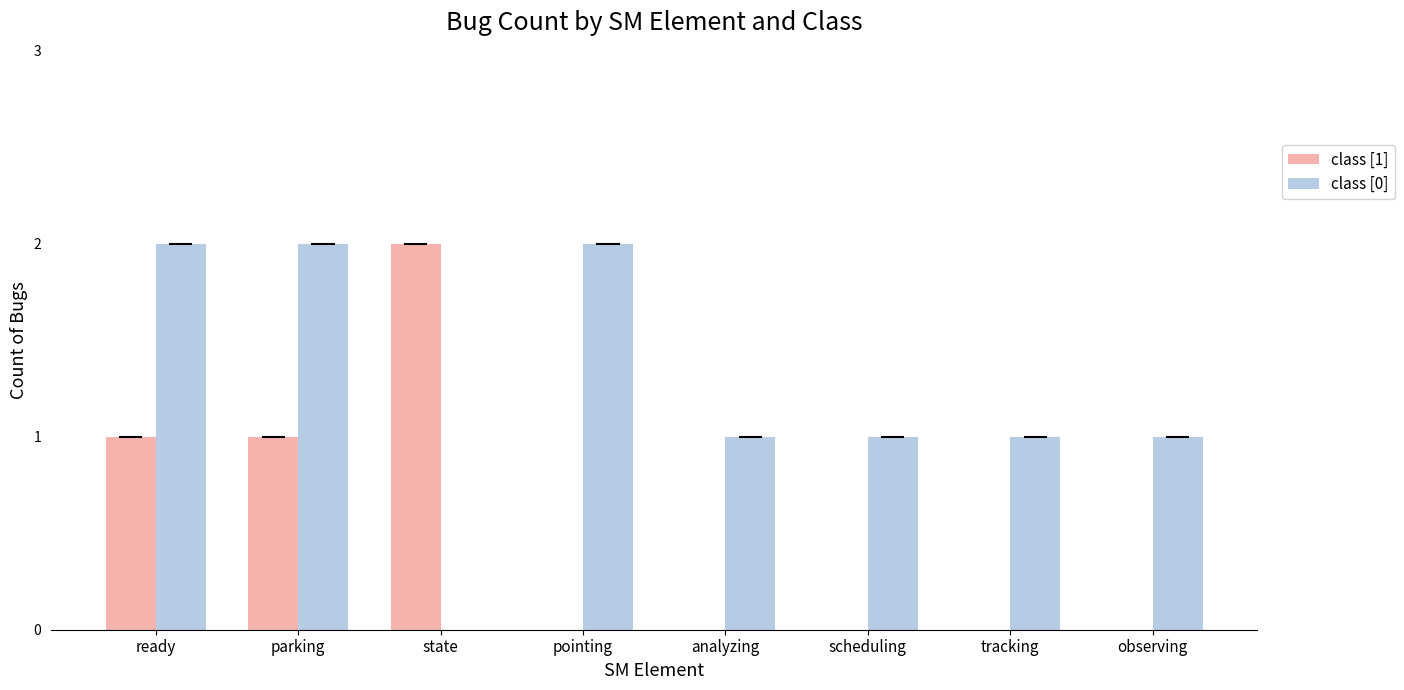

Reading right to left, list all the values displayed in this chart.

class [1]: 0	0	0	0	0	2	1	1
class [0]: 1	1	1	1	2	0	2	2